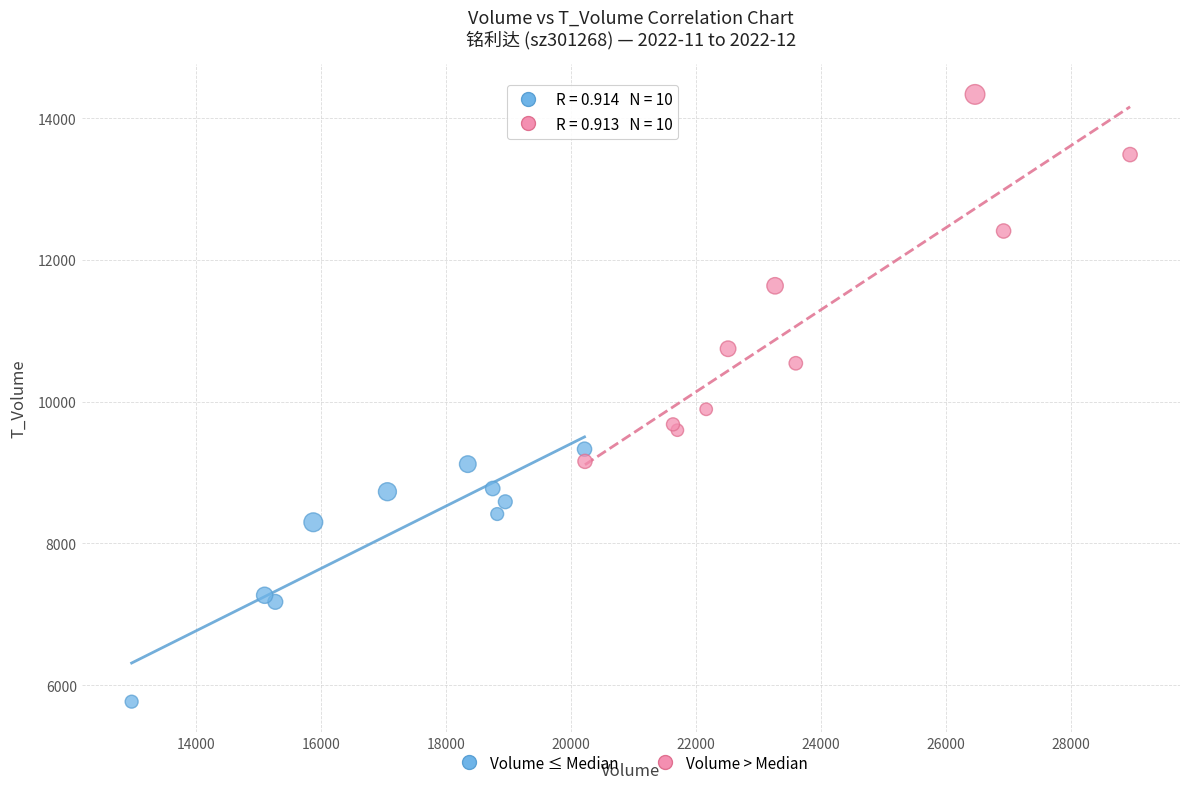

Which series reaches the maximum Y coordinate?

Volume > Median